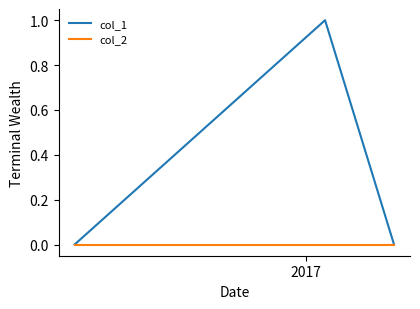

List the series in order of their overall mean, lowest first.

col_2, col_1